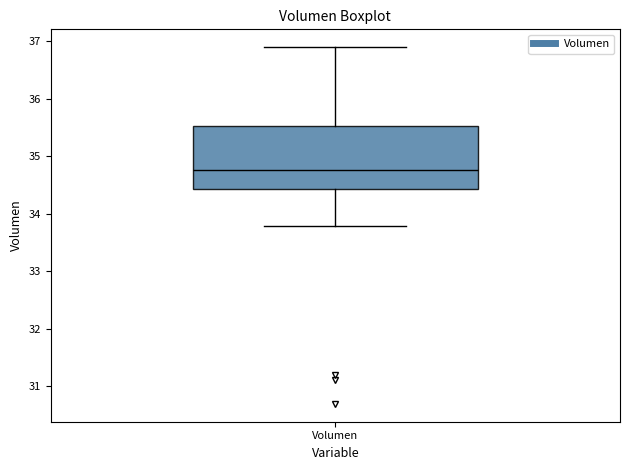

Transcribe this box plot: give where the median line is, the range the box spans, and where the two whiskers end, as read against the y-axis. The values are not printed on the chart, so give them approximately, as read against the axis.

median 34.8, box 34.4 to 35.5, whiskers 33.8 to 36.9